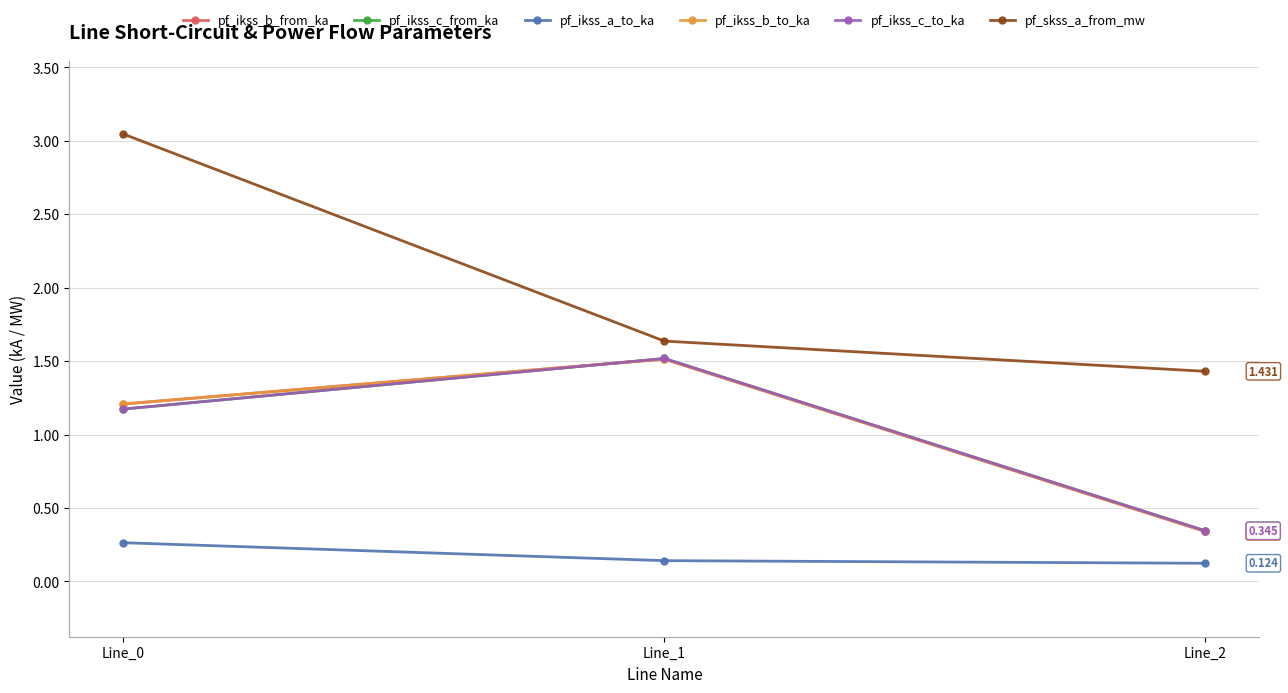

At which category is the sum across all series the highest?

Line_0